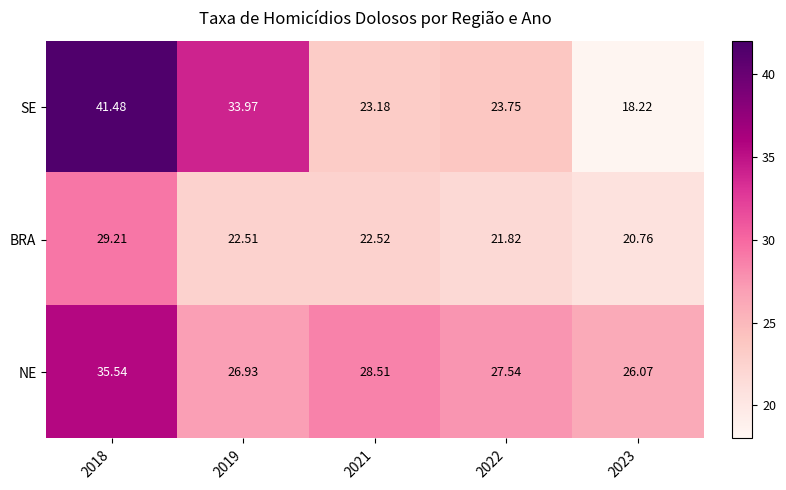

Which series has the largest total across all categories?

NE